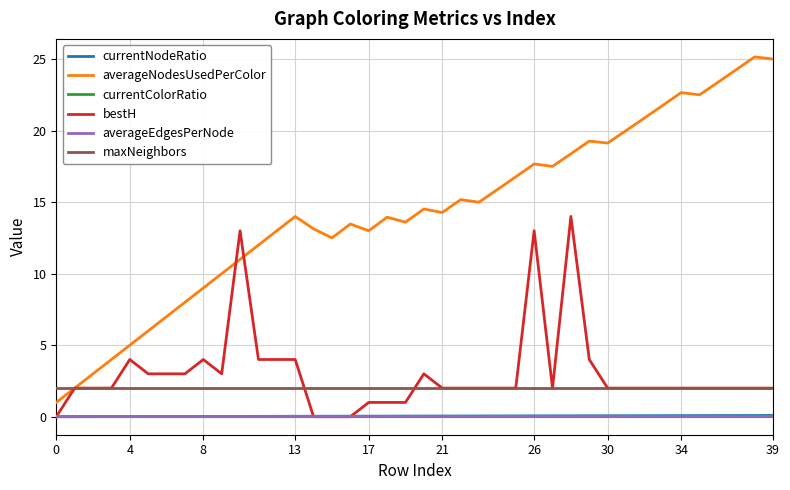

How many intersections are there between bestH and currentNodeRatio?

3